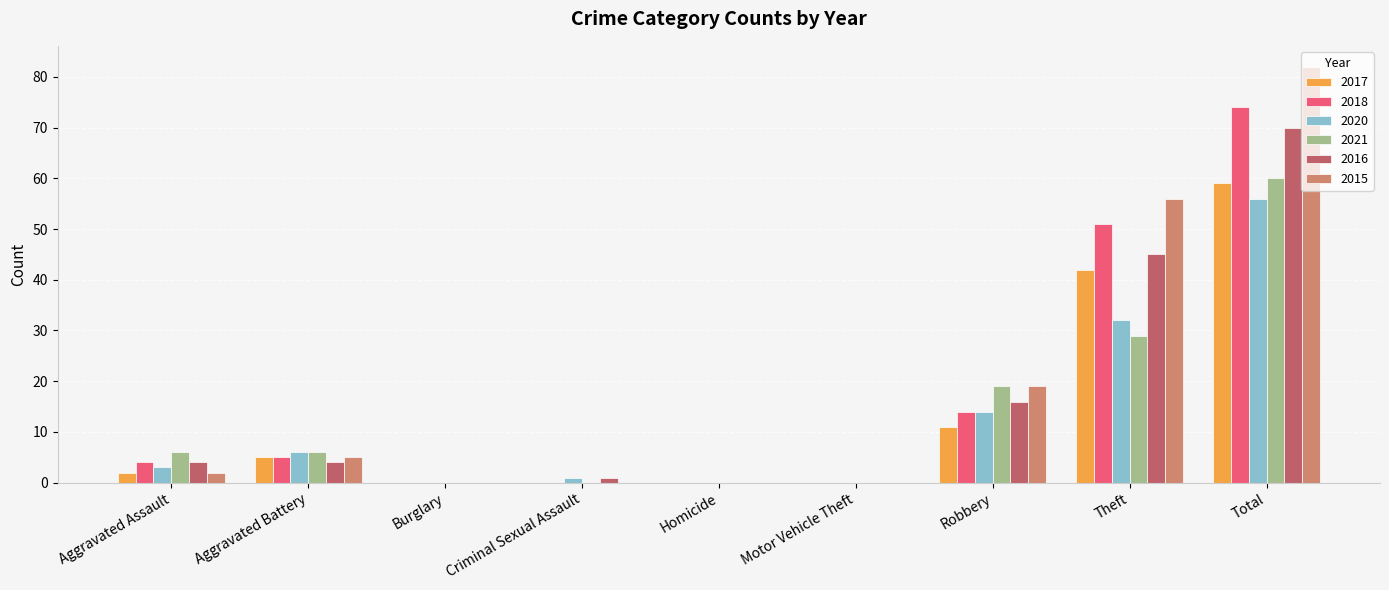

The value of 2016 at Aggravated Battery is 4. True or false?

True